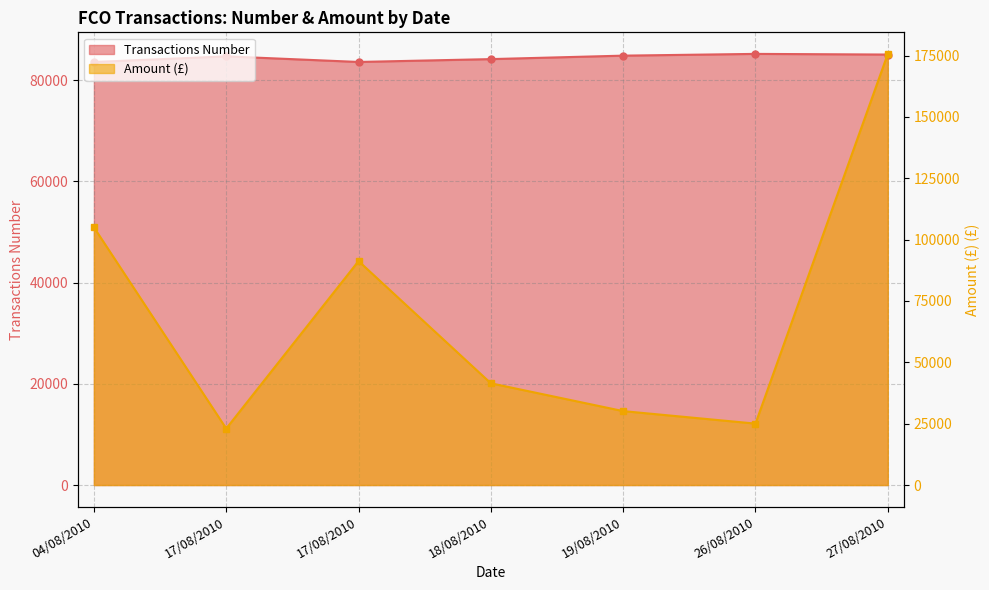

Rank the categories by Amount (£) value from lowest to highest.

17/08/2010, 26/08/2010, 19/08/2010, 18/08/2010, 17/08/2010, 04/08/2010, 27/08/2010